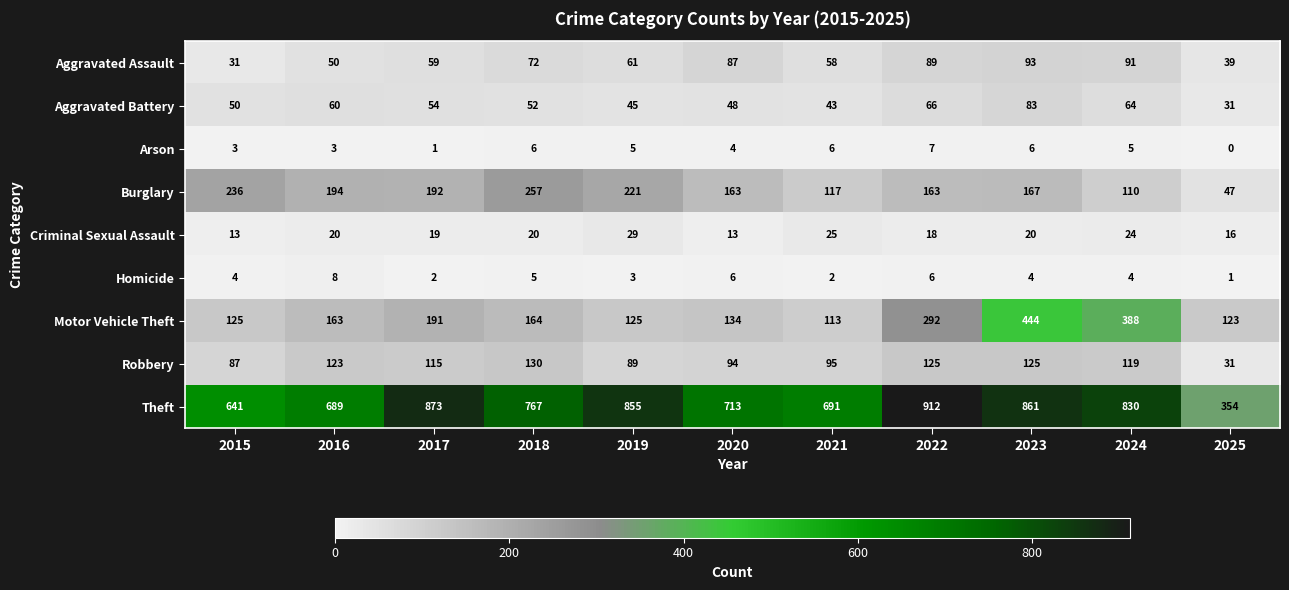

What is the greatest value displayed?

912